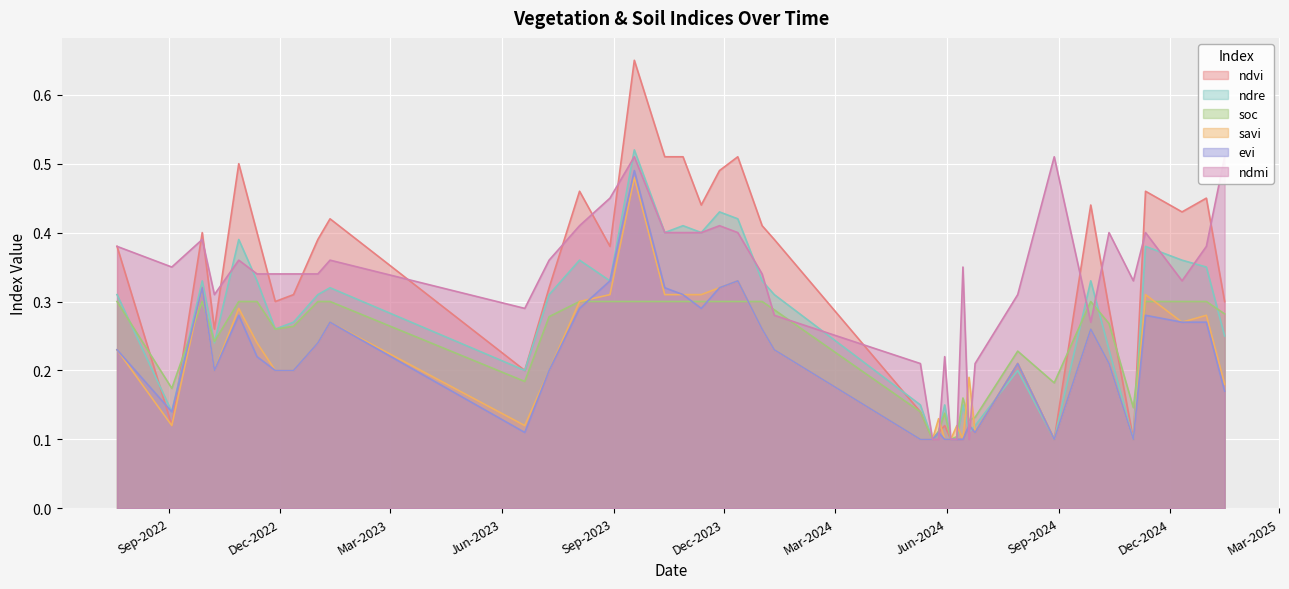

How many interior local peaks does the ndmi series have?

10